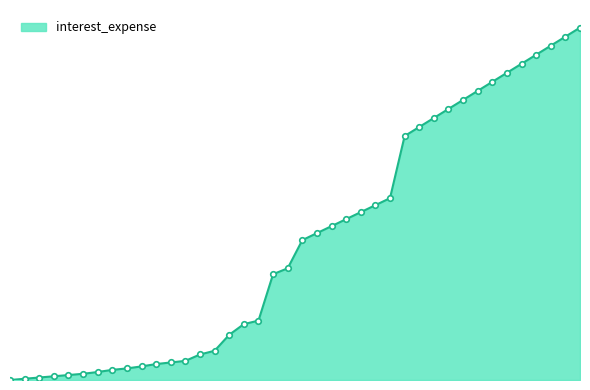

Does the chart display data point markers on the line(s)?

No